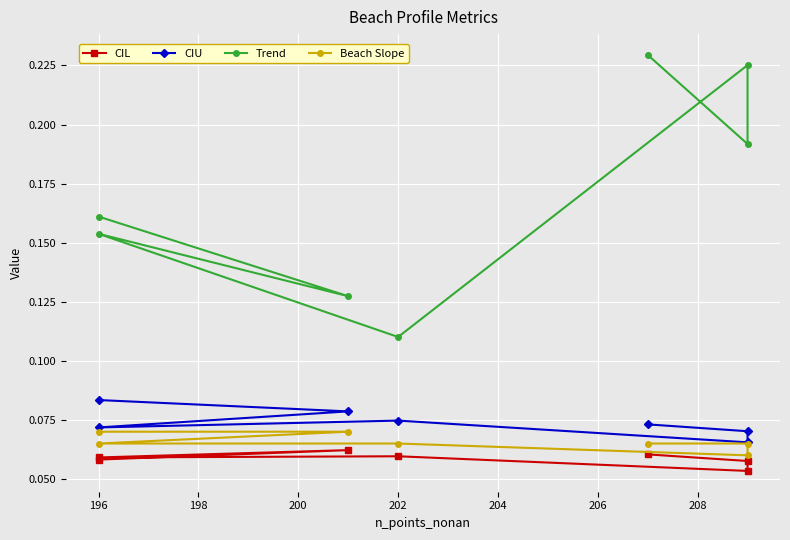

List the series in order of their peak value, highest first.

Trend, CIU, Beach Slope, CIL